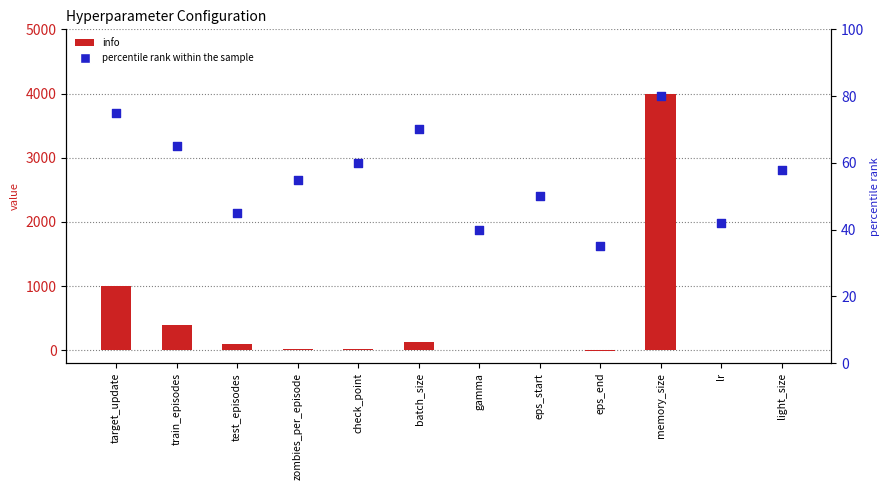

Which series has the widest spread of Y values?

info